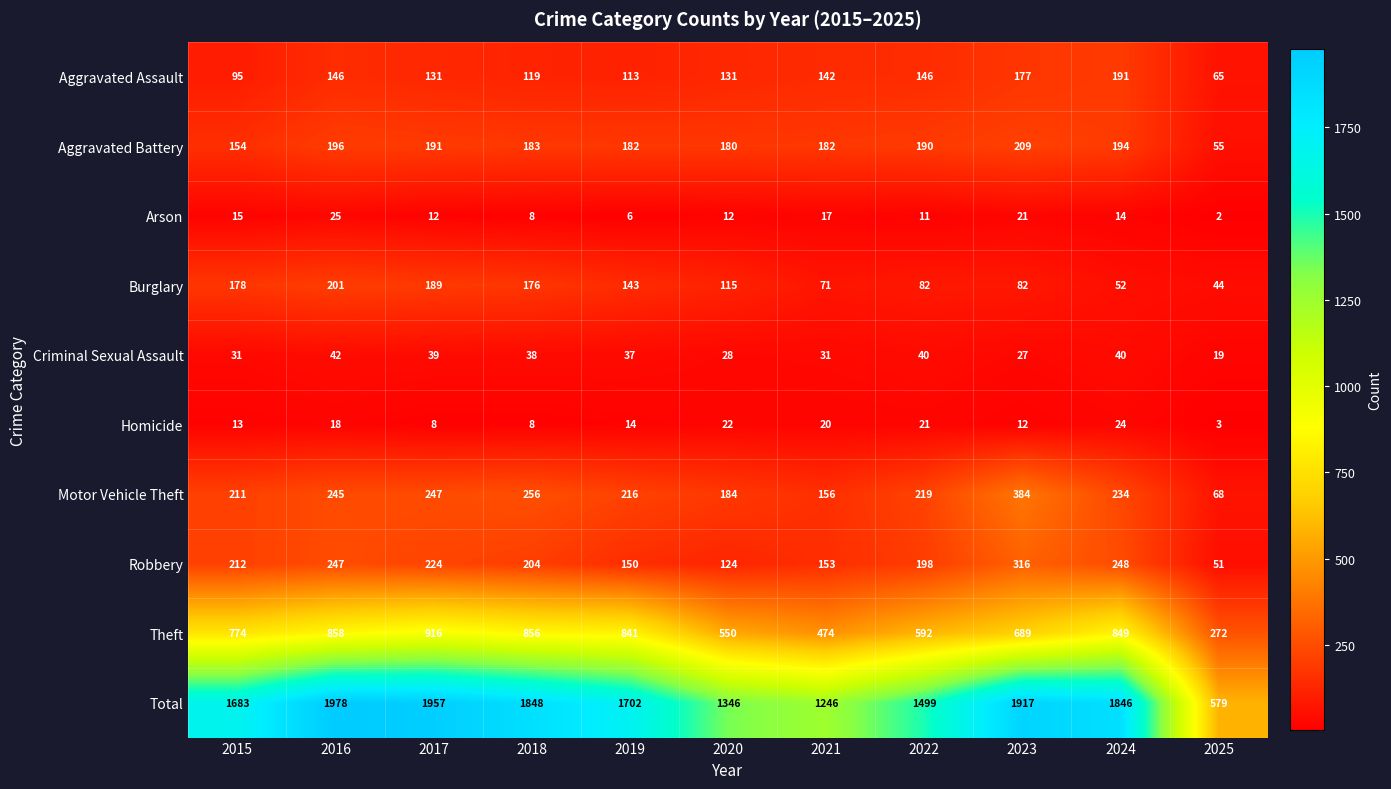

Which series has the largest range (max minus min)?

Total